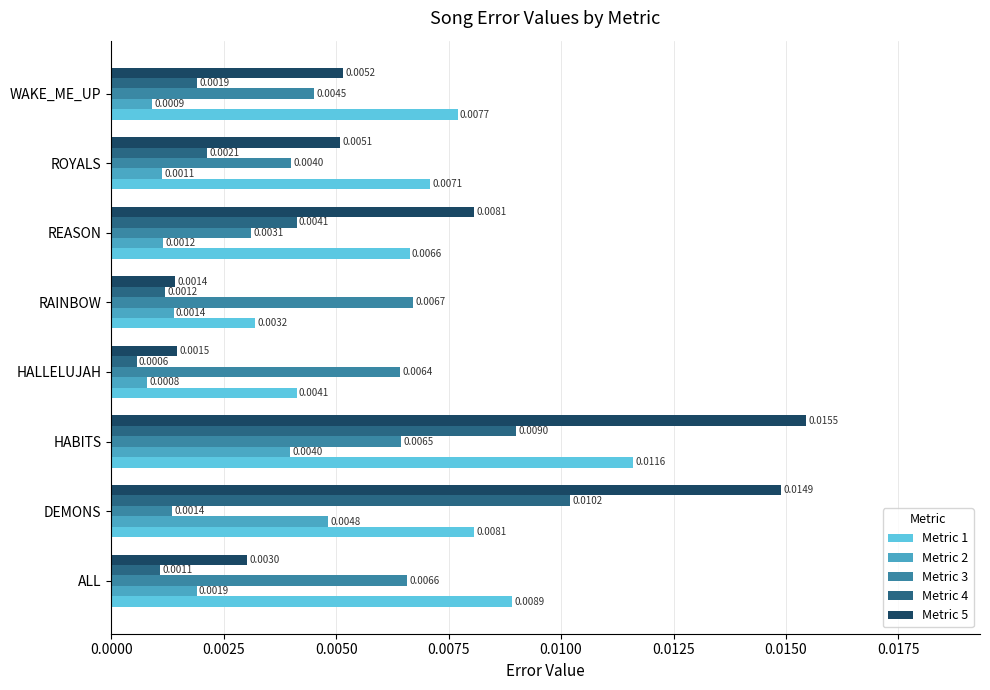

Which label corresponds to the smallest value in the chart?

HALLELUJAH